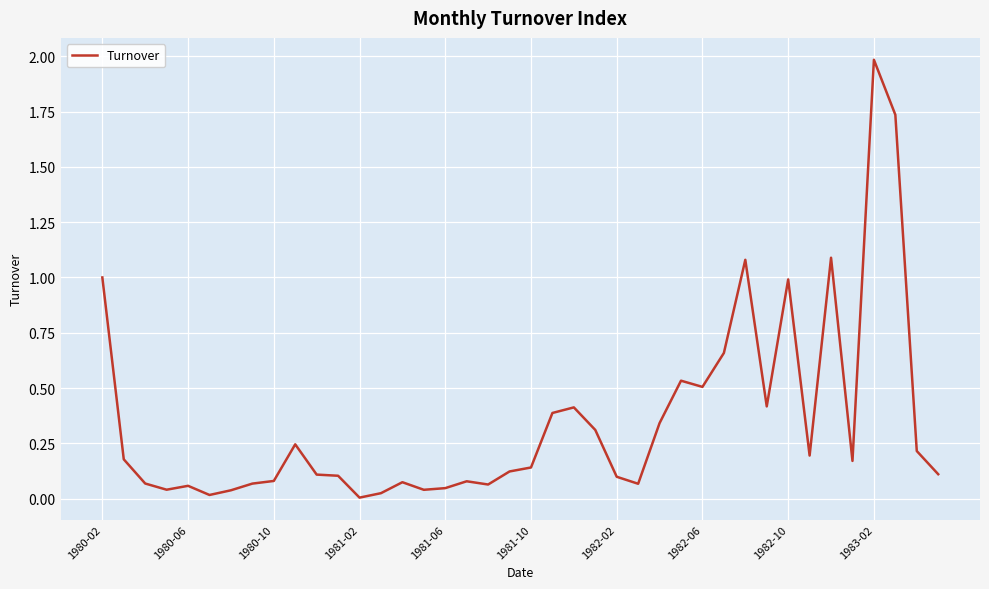

Is this an area chart (filled region under the line)?

No